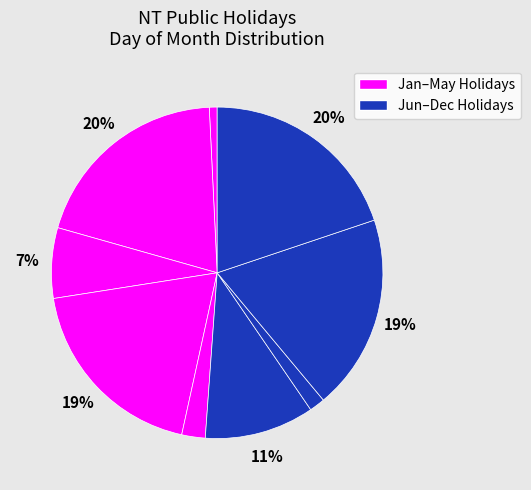

Does any single category account for the majority?

No